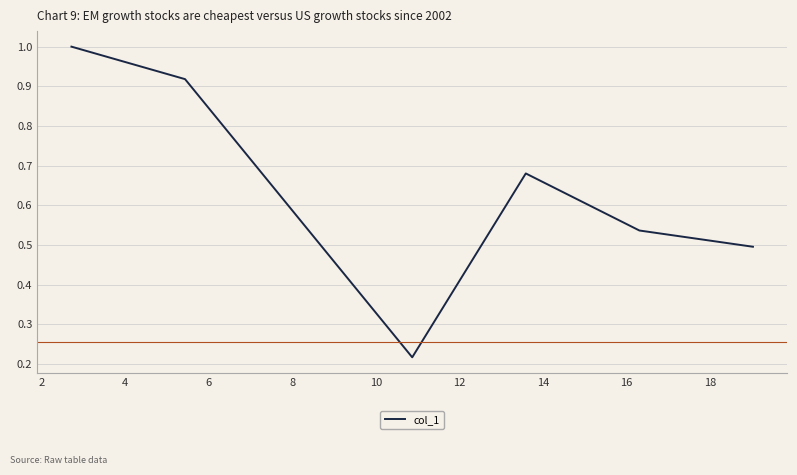

What is the maximum value shown in the chart?

1.0